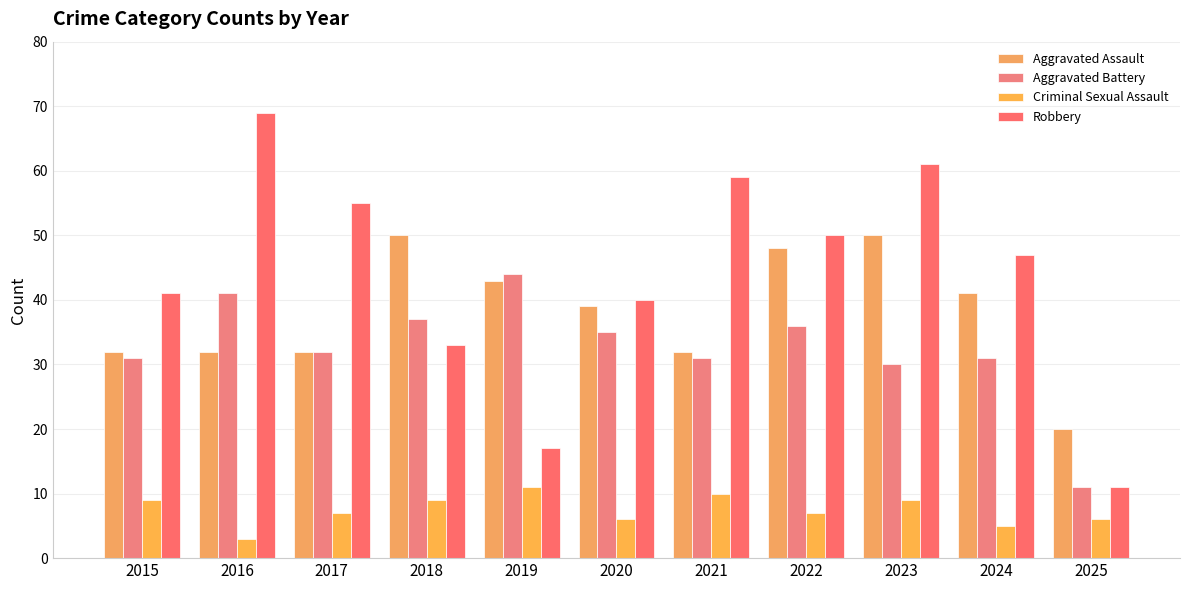

The Robbery series shows 108 at 2016. True or false?

False